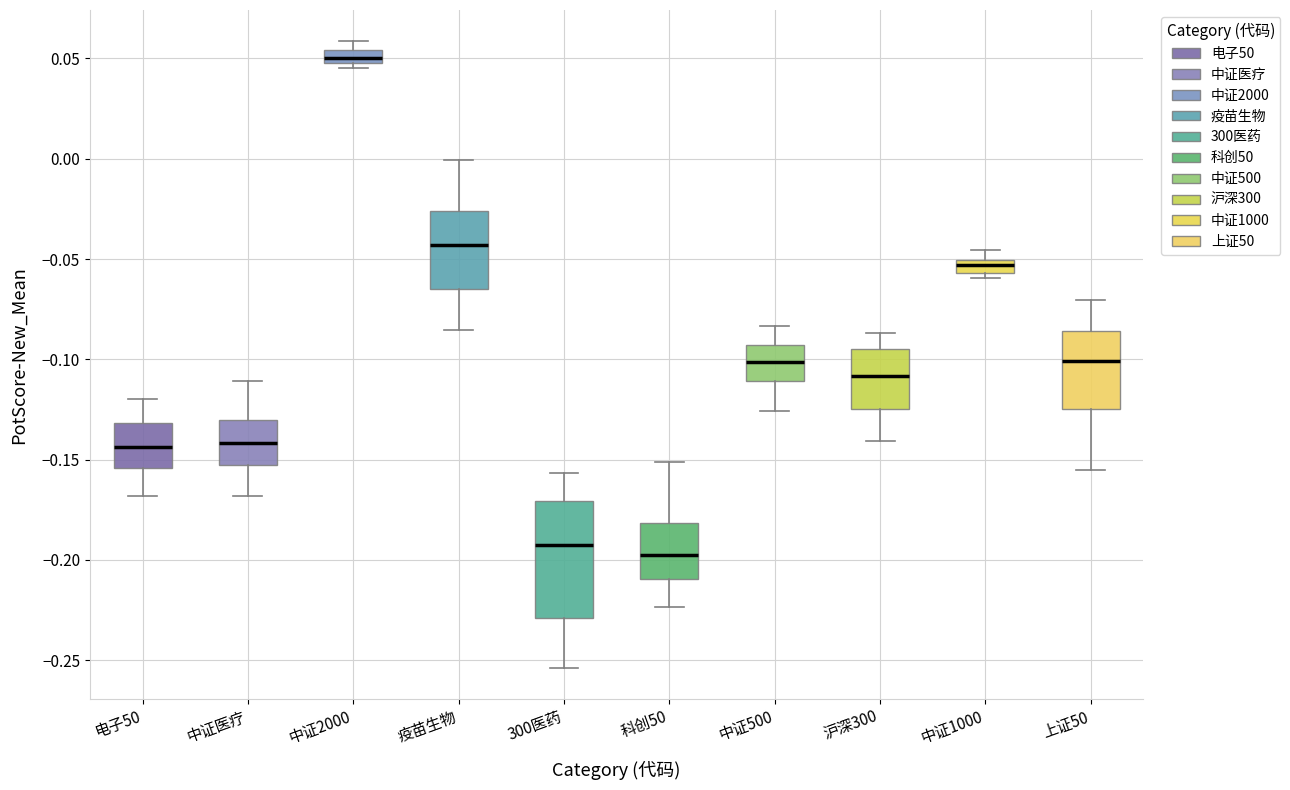

Where is the lower edge of the box for 中证1000 on the y-axis? The values are not printed on the chart, so give them approximately, as read against the axis.

-0.055